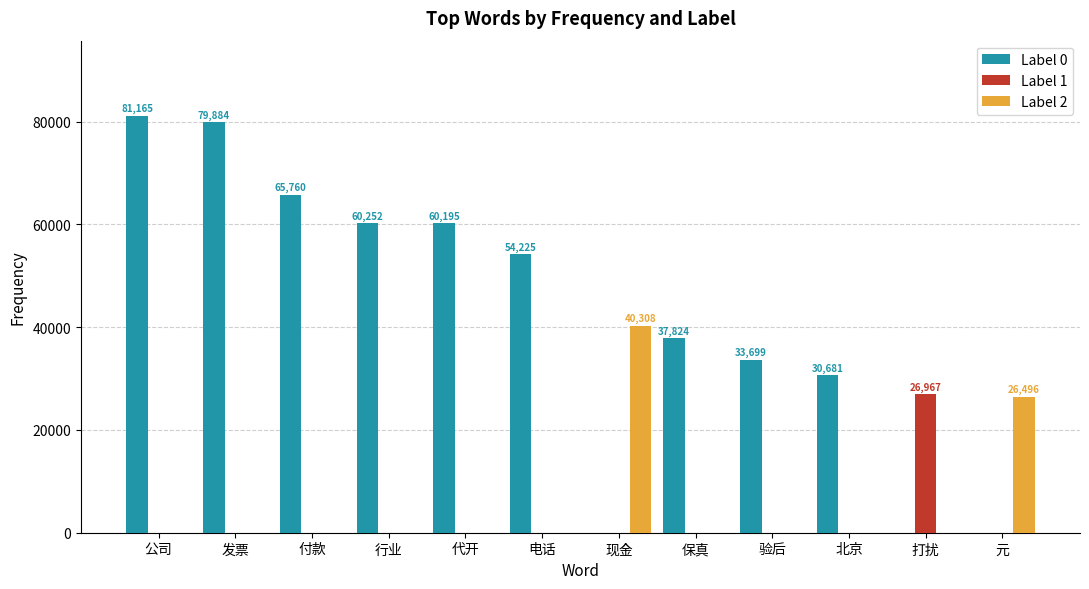

The value of Label 0 at 代开 is 26181. True or false?

False